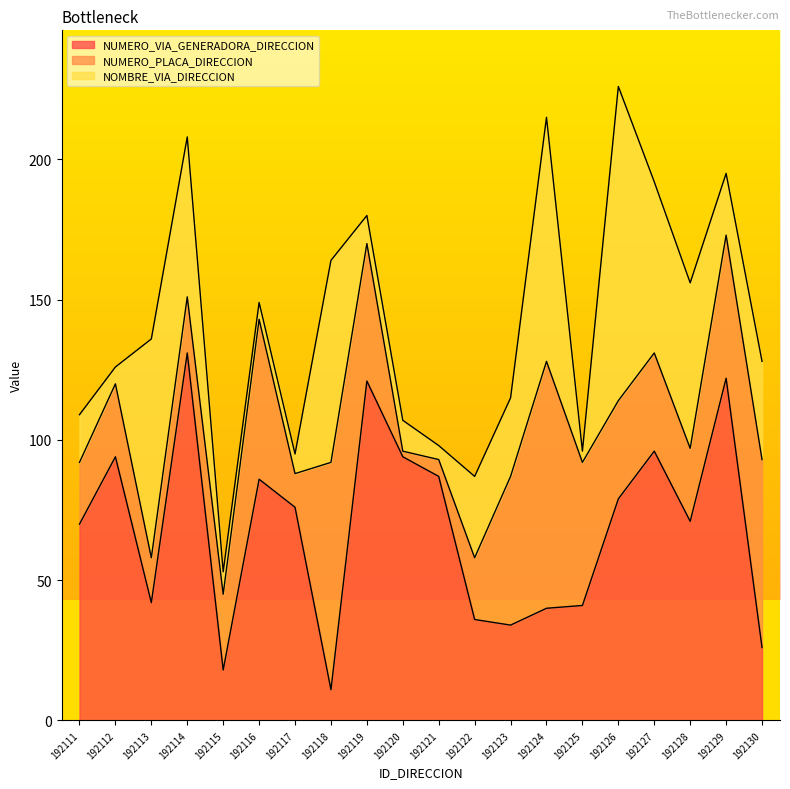

The NUMERO_VIA_GENERADORA_DIRECCION series shows 39 at 192130. True or false?

False